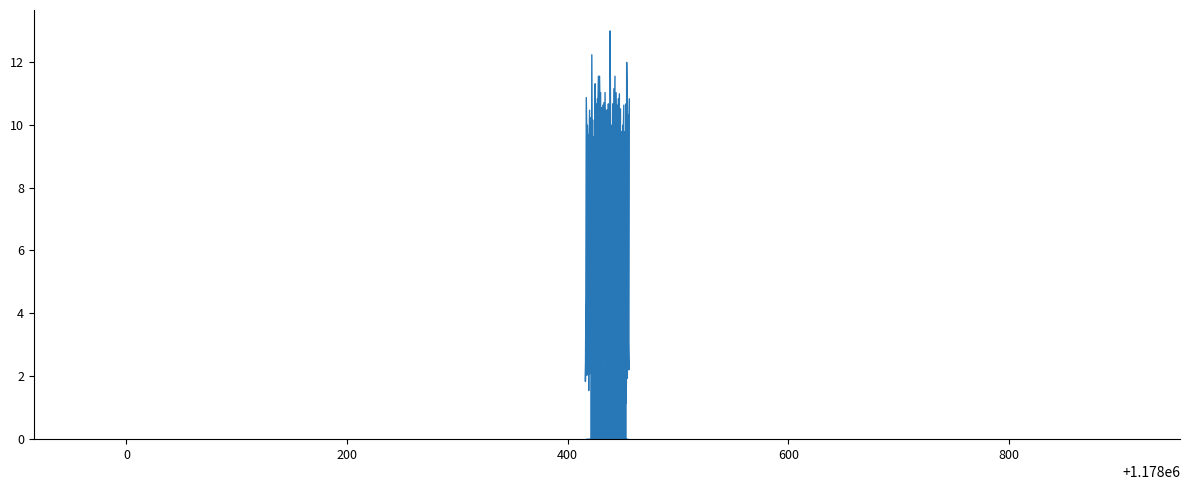

The value at 16 is 4.5. True or false?

False